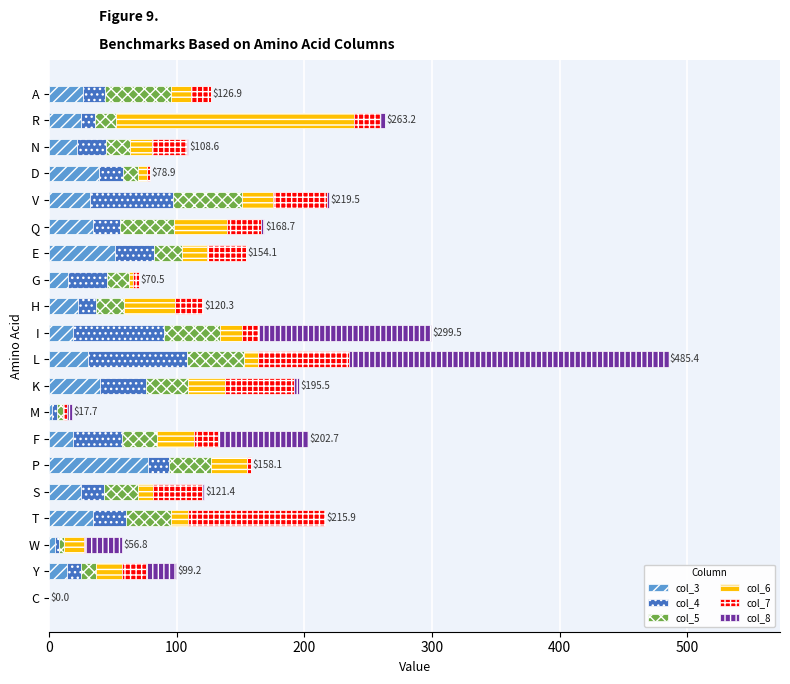

At which category is the sum across all series the highest?

L